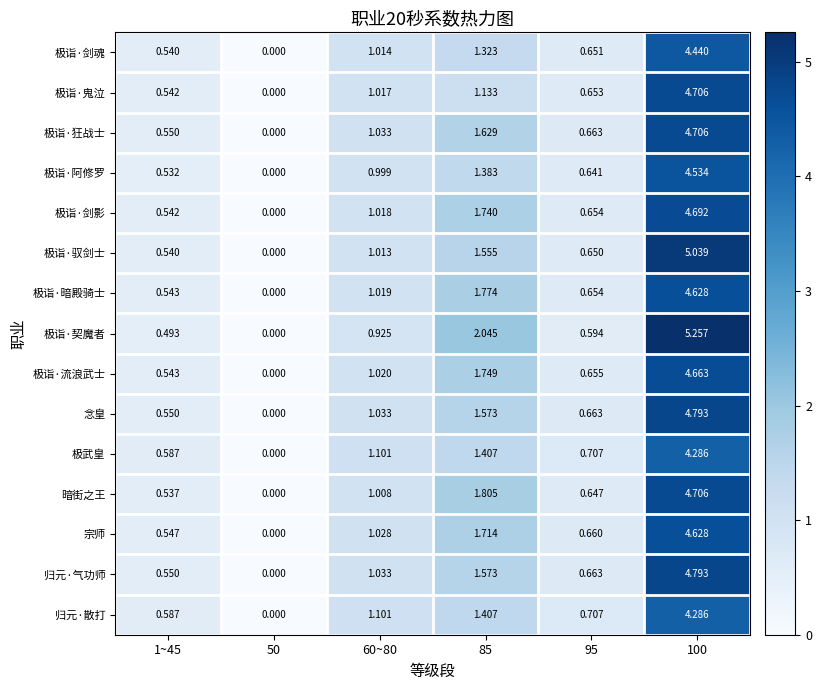

What is the total value across all series at 1~45?

8.2